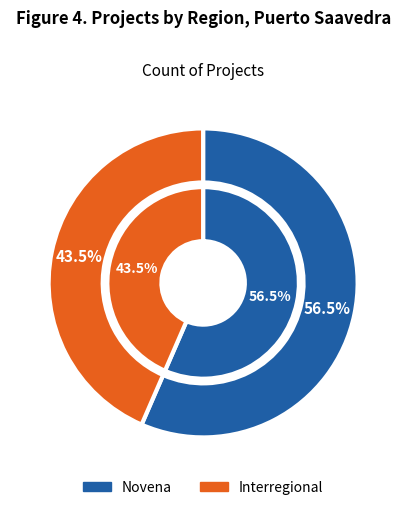

The Novena slice represents 57% of the pie. True or false?

True